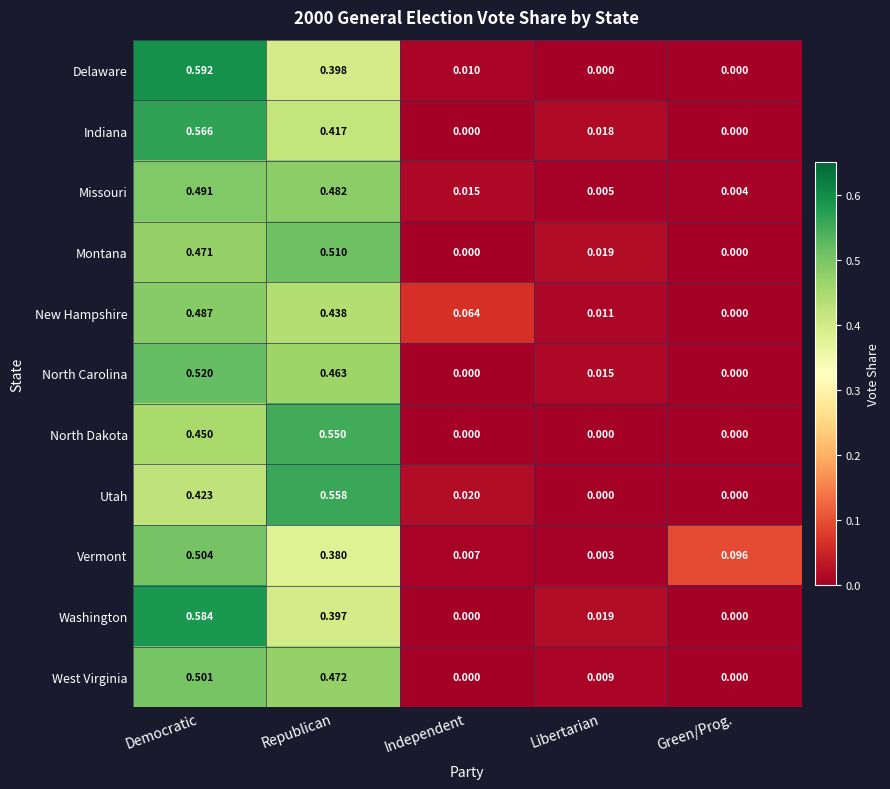

At which label does West Virginia reach its peak?

Democratic